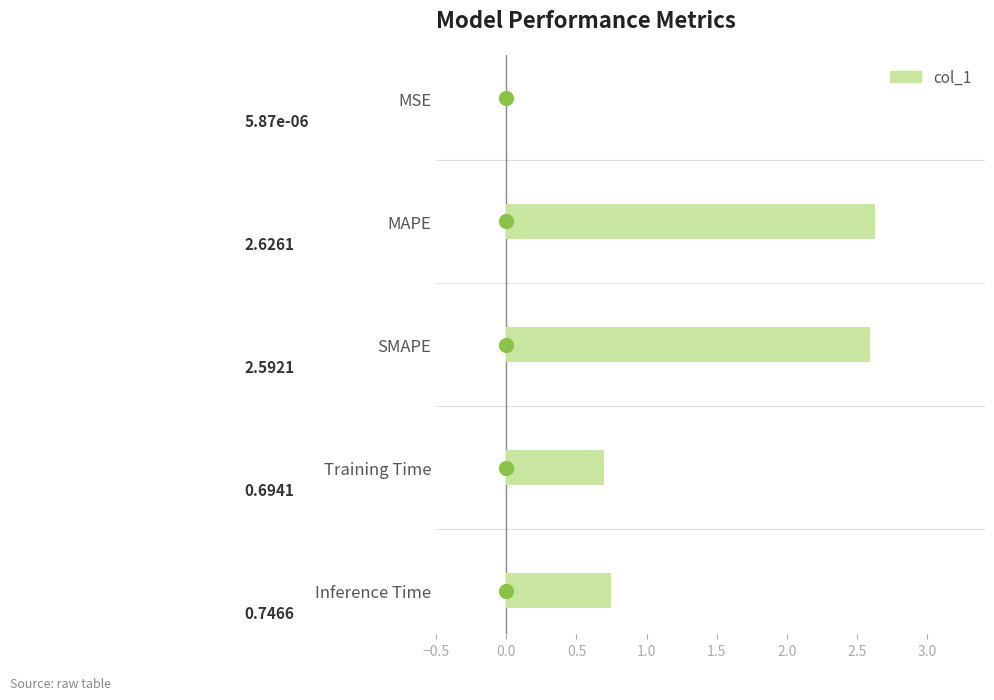

What is the greatest value displayed?

2.6